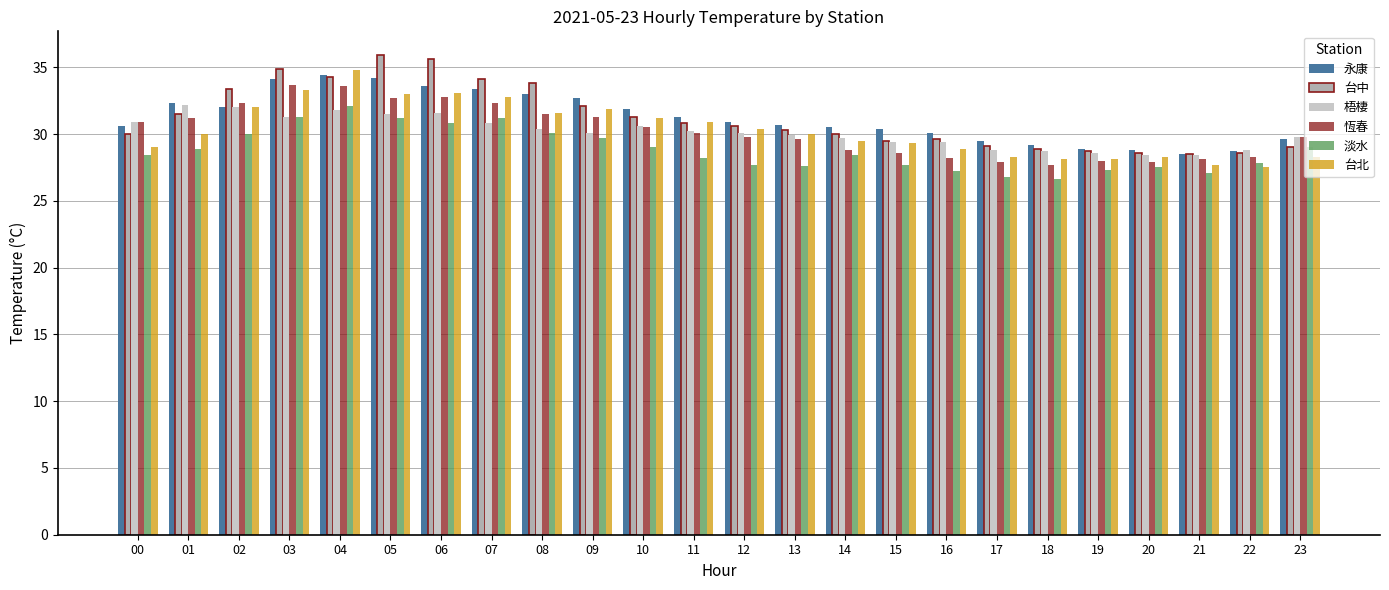

What is the sum of all 永康 values?

749.3